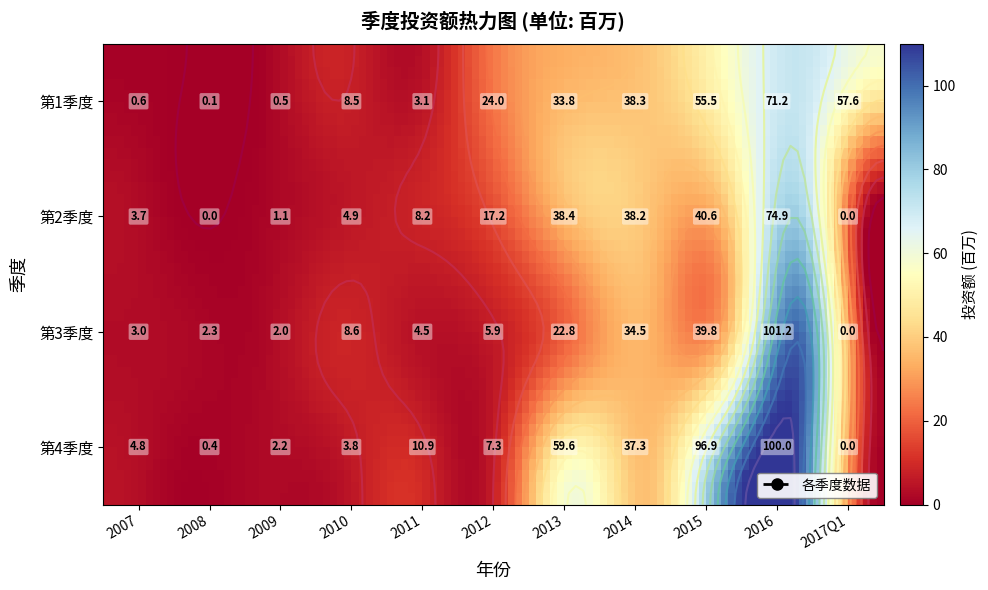

Which label corresponds to the smallest value in the chart?

2008